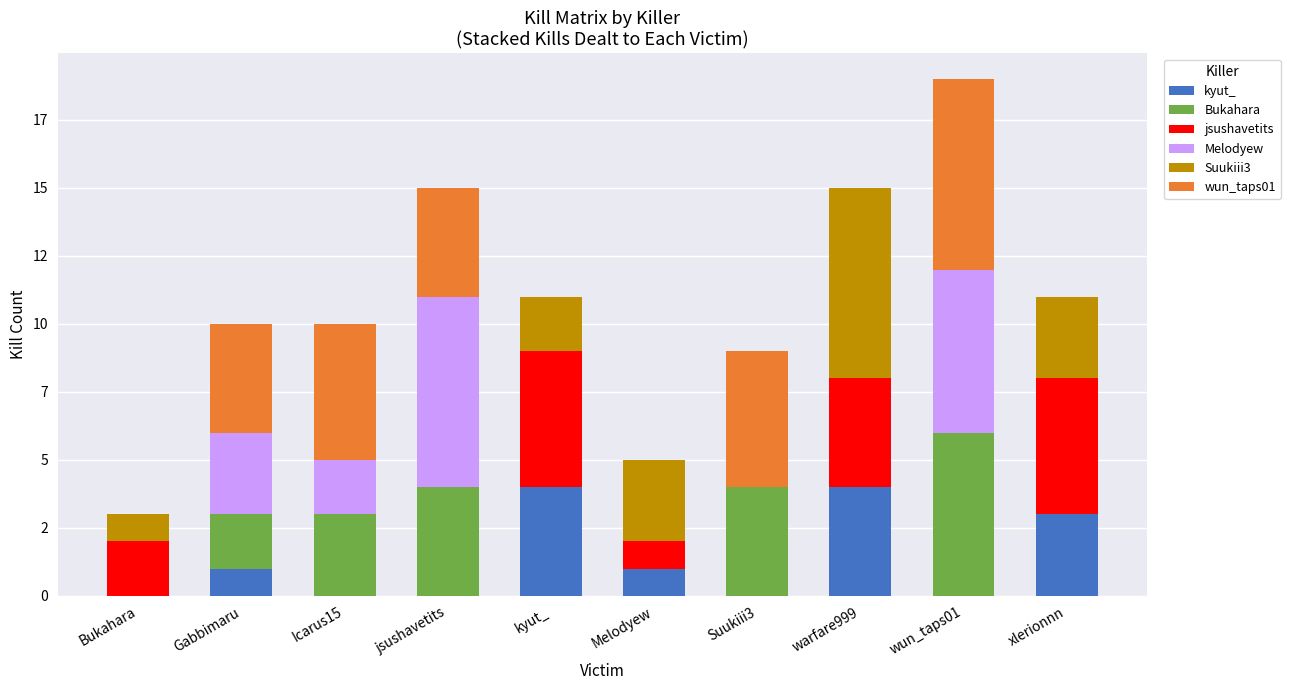

What are all the series names shown in the legend?

kyut_, Bukahara, jsushavetits, Melodyew, Suukiii3, wun_taps01